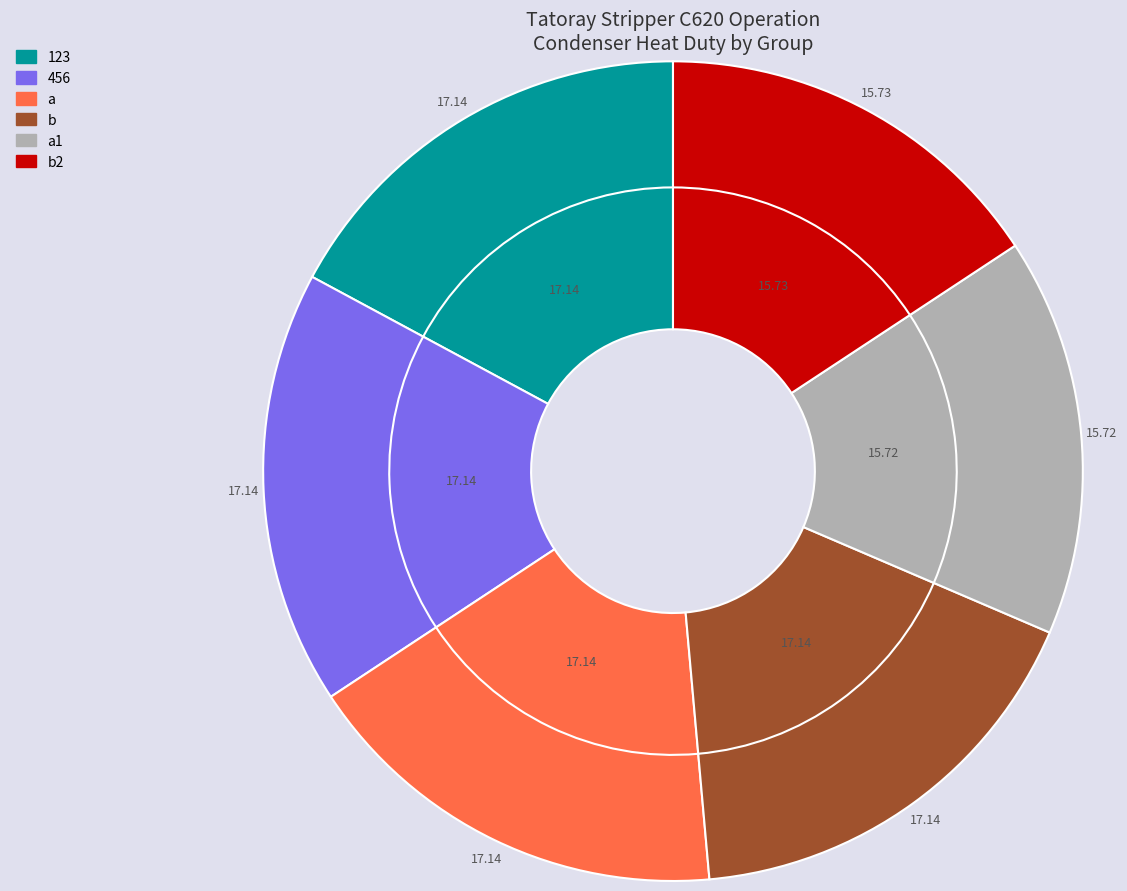

The b2 slice represents 10% of the pie. True or false?

False